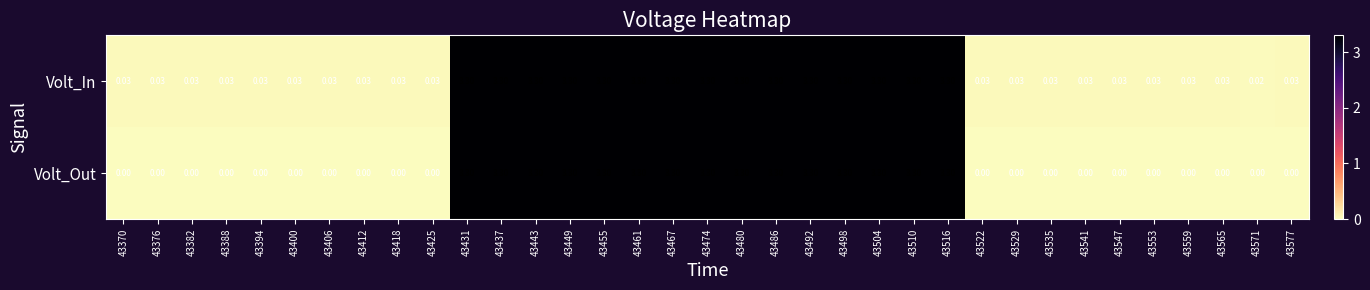

Which series changed the most between 43412 and 43449?

Volt_Out